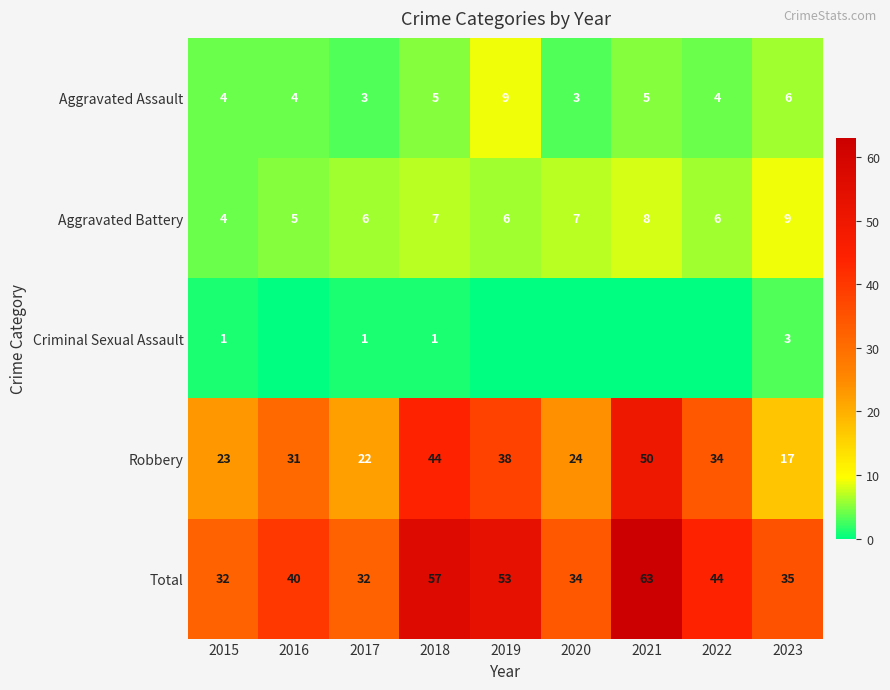

At which label is Aggravated Assault closest to 6?

2023